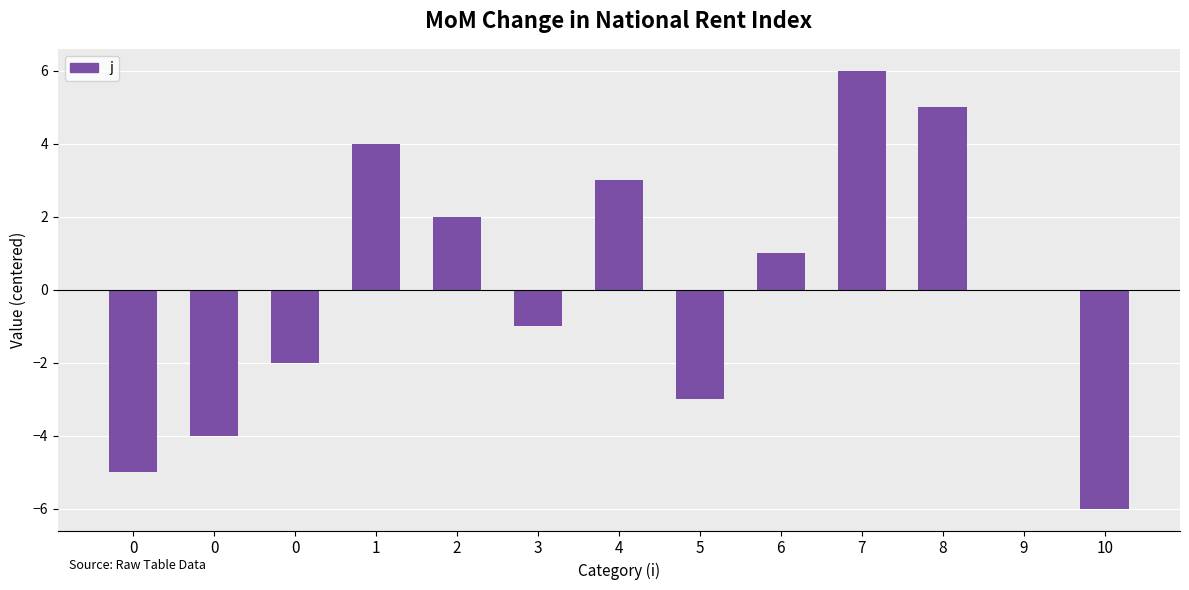

How many distinct data groups are displayed?

1